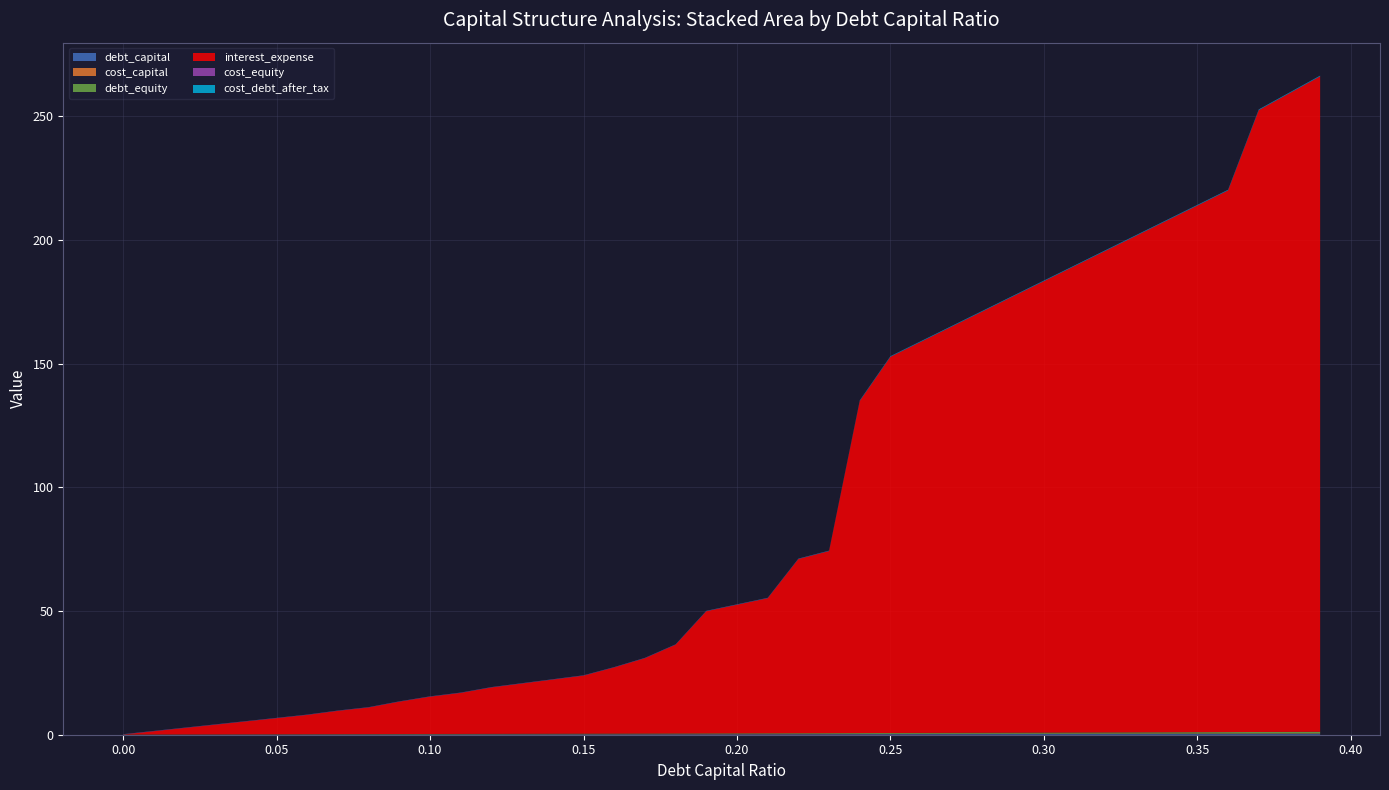

Reading left to right, extract all data points from this chart.

debt_capital: 0.0	0.0	0.0	0.0	0.0	0.1	0.1	0.1	0.1	0.1	0.1	0.1	0.1	0.1	0.1	0.1	0.2	0.2	0.2	0.2	0.2	0.2	0.2	0.2	0.2	0.2	0.3	0.3	0.3	0.3	0.3	0.3	0.3	0.3	0.3	0.3	0.4	0.4	0.4	0.4
cost_capital: 0.1	0.1	0.1	0.1	0.1	0.1	0.1	0.1	0.1	0.1	0.1	0.1	0.1	0.1	0.1	0.1	0.1	0.1	0.1	0.1	0.1	0.1	0.1	0.1	0.1	0.1	0.1	0.1	0.1	0.1	0.1	0.1	0.1	0.1	0.1	0.1	0.1	0.2	0.2	0.2
debt_equity: 0.0	0.0	0.0	0.0	0.0	0.1	0.1	0.1	0.1	0.1	0.1	0.1	0.1	0.1	0.2	0.2	0.2	0.2	0.2	0.2	0.2	0.3	0.3	0.3	0.3	0.3	0.4	0.4	0.4	0.4	0.4	0.4	0.5	0.5	0.5	0.5	0.6	0.6	0.6	0.6
interest_expense: 0.0	1.3	2.6	3.9	5.2	6.5	7.8	9.4	10.8	13.1	15.1	16.6	18.8	20.3	21.9	23.5	26.8	30.5	35.9	49.4	52.0	54.6	70.4	73.6	134.2	152.1	158.1	164.2	170.3	176.4	182.5	188.5	194.6	200.7	206.8	212.9	219.0	251.4	258.1	264.9
cost_equity: 0.1	0.1	0.1	0.1	0.1	0.1	0.1	0.1	0.1	0.1	0.1	0.1	0.1	0.1	0.1	0.1	0.1	0.1	0.1	0.1	0.1	0.1	0.1	0.1	0.1	0.1	0.1	0.1	0.1	0.1	0.1	0.1	0.1	0.1	0.1	0.1	0.1	0.1	0.1	0.1
cost_debt_after_tax: 0.0	0.0	0.0	0.0	0.0	0.0	0.0	0.0	0.0	0.0	0.0	0.0	0.0	0.0	0.0	0.0	0.0	0.0	0.1	0.1	0.1	0.1	0.1	0.1	0.2	0.2	0.2	0.2	0.2	0.2	0.2	0.2	0.2	0.2	0.2	0.2	0.2	0.2	0.2	0.2